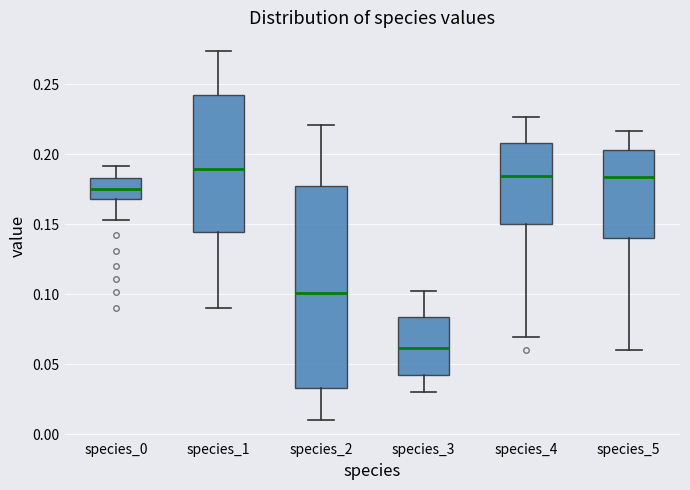

Comparing the boxes themselves (not the whiskers), which one is the tallest?

species_2